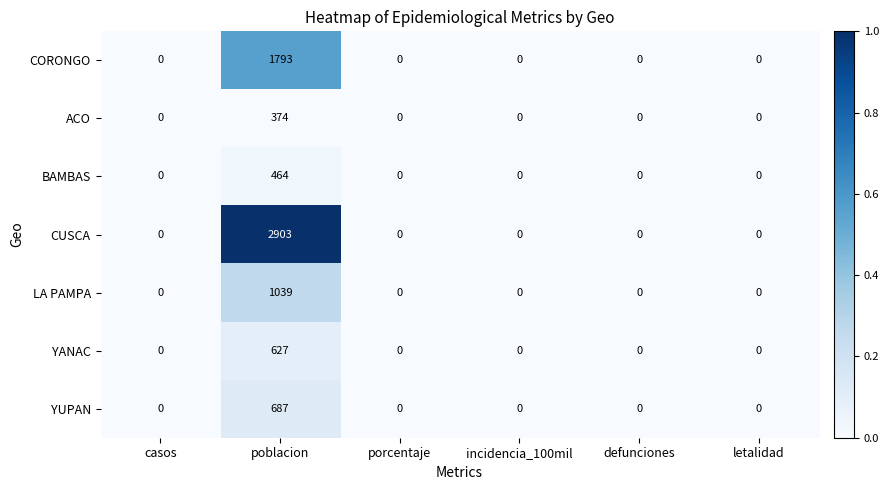

How many positive values does the ACO series have?

1